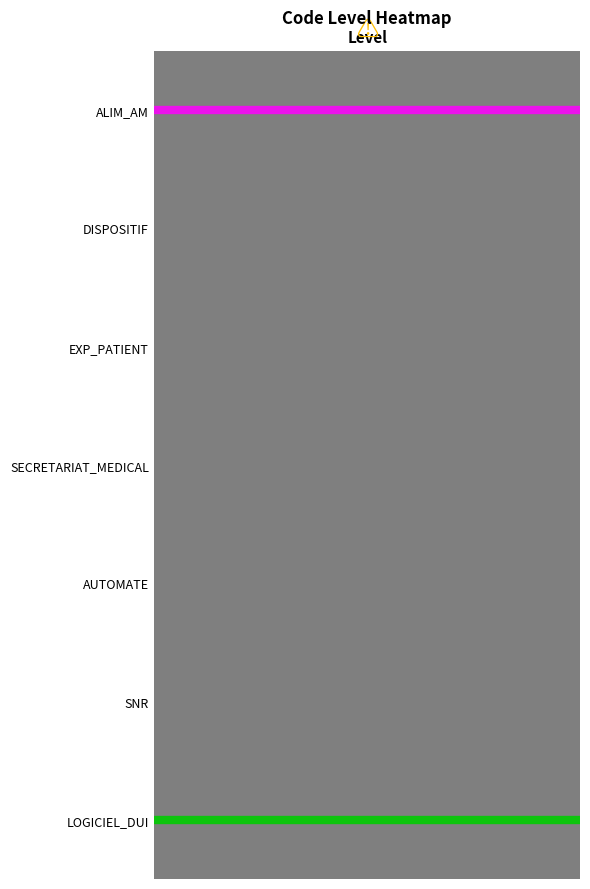

Reading left to right, transcribe all the data shown in this chart.

Purple marker: Level=0	1=0
Green marker: Level=6	1=6